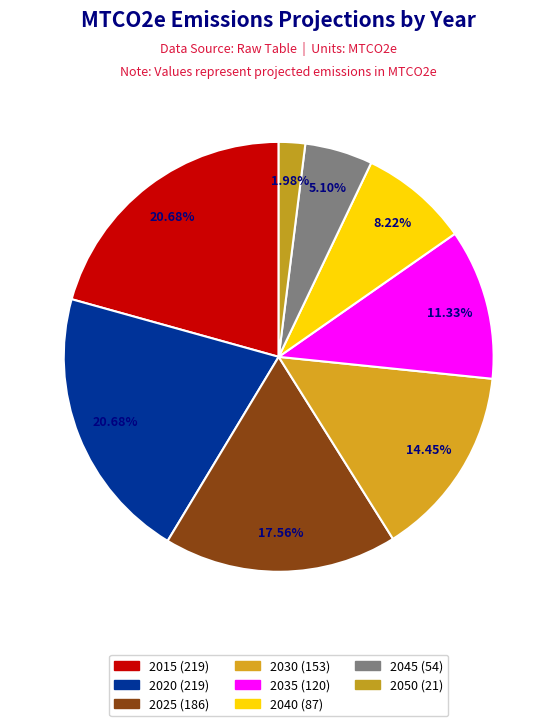

Does any single category account for the majority?

No